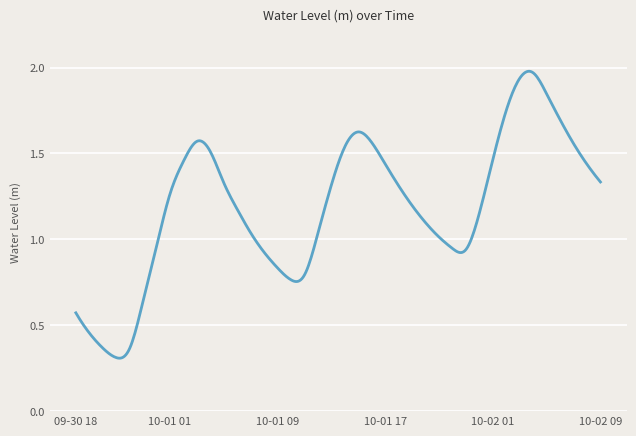

Does the chart display data point markers on the line(s)?

No